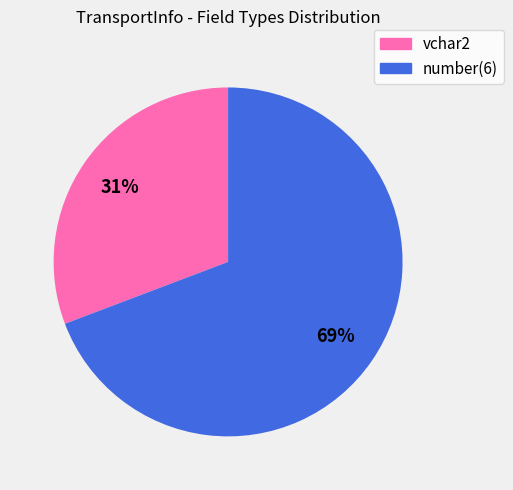

To the nearest percent, what is the average slice percentage?

50%